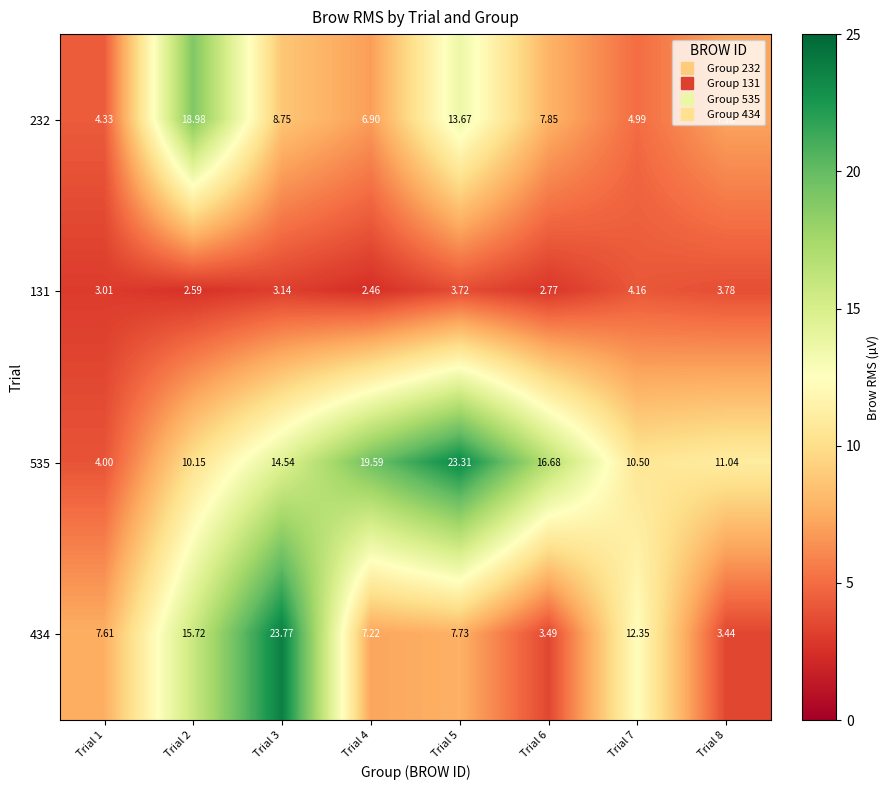

How many distinct data groups are displayed?

4